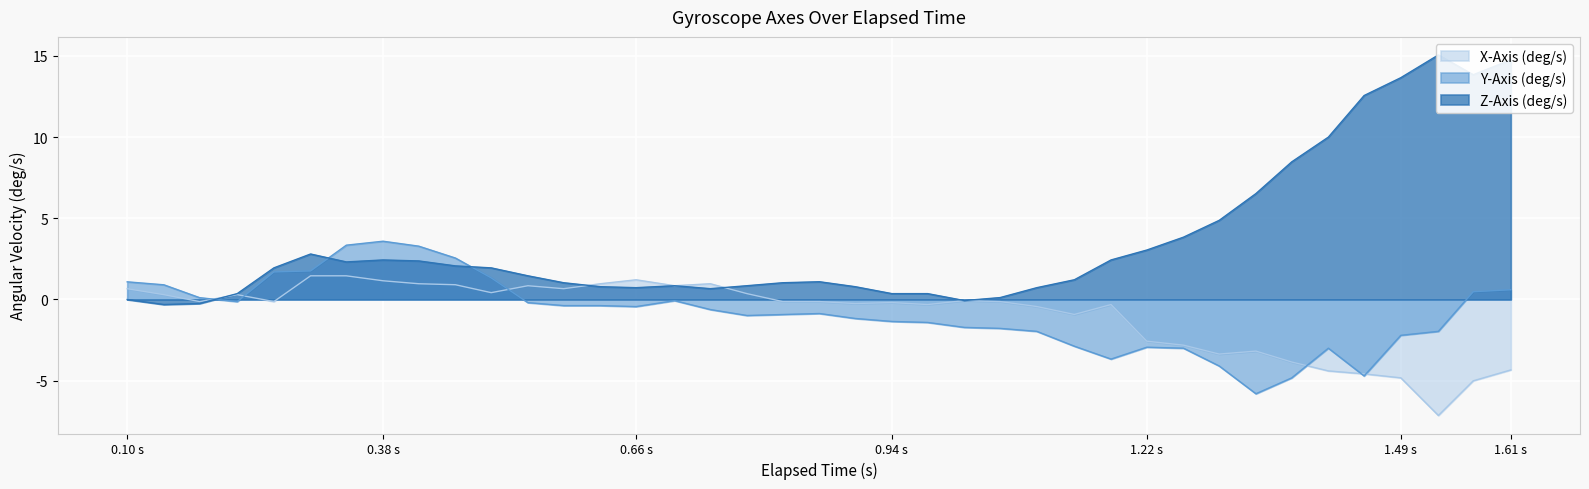

True or false: Z-Axis (deg/s) has more than 2 interior local peaks.

True